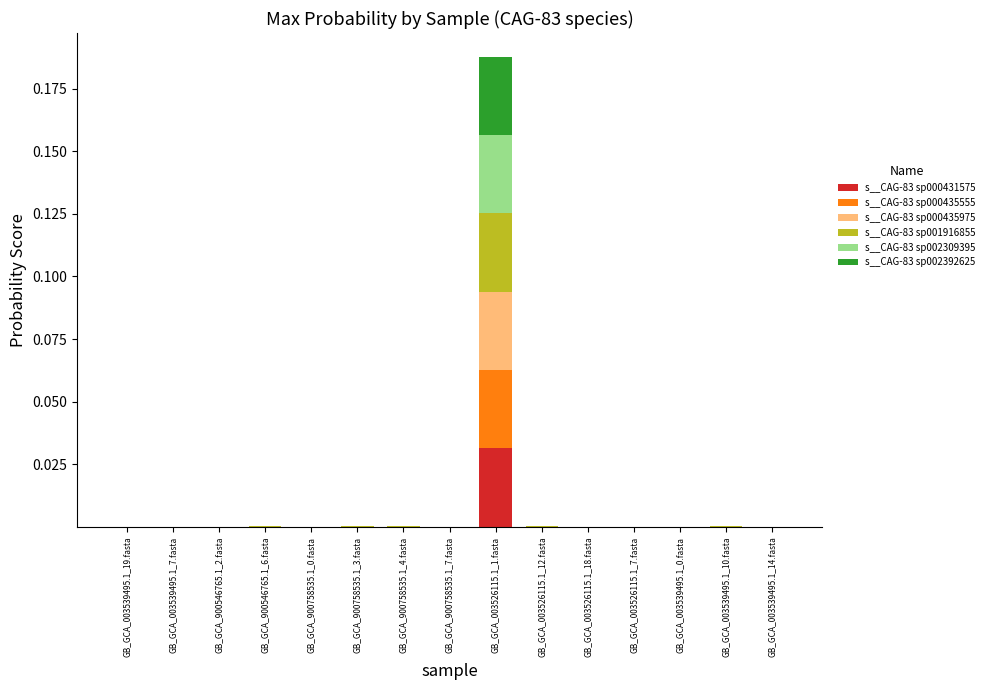

At which category is the sum across all series the highest?

GB_GCA_003526115.1_1.fasta